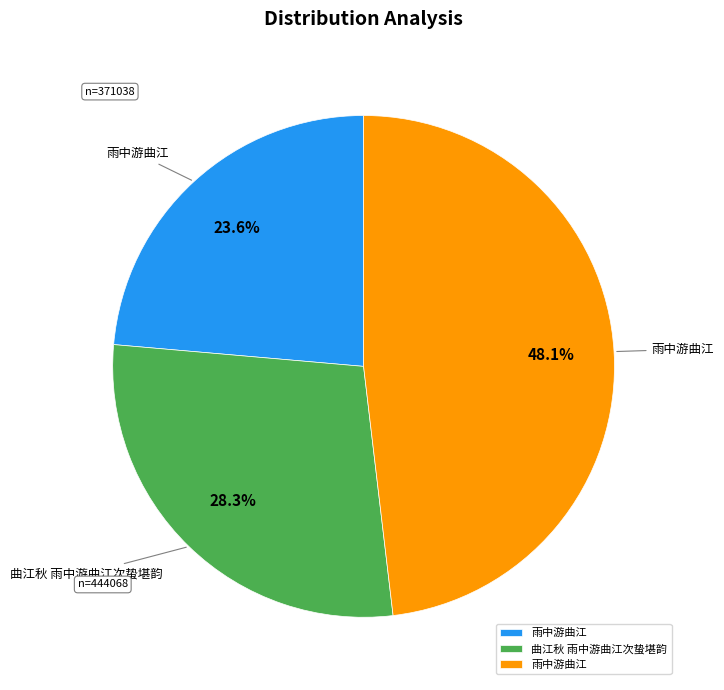

Is there any slice that represents more than half of the pie?

No